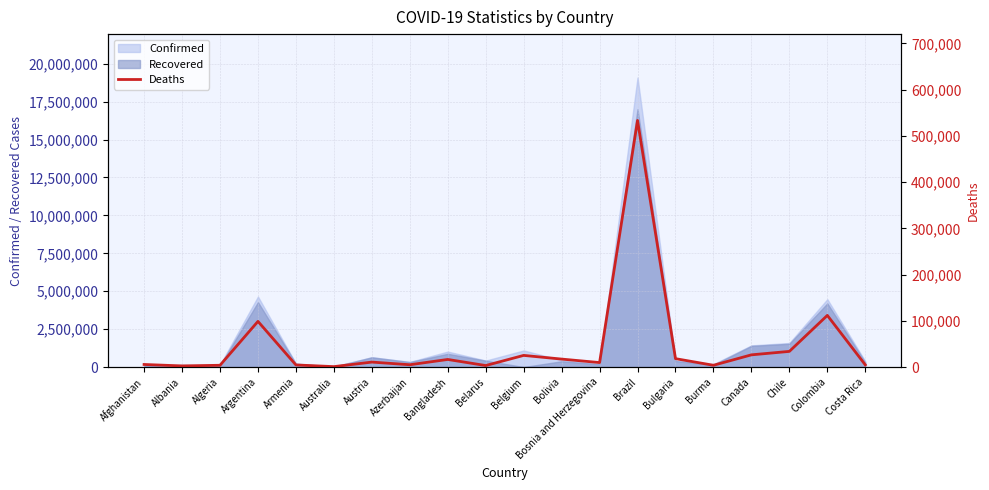

What is the highest value of the Recovered series?

17001043